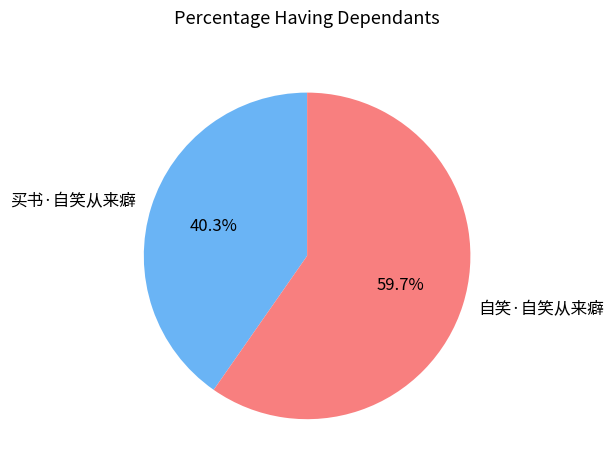

What is the ratio of the value at 自笑·自笑从来癖 to the value at 买书·自笑从来癖?

1.5